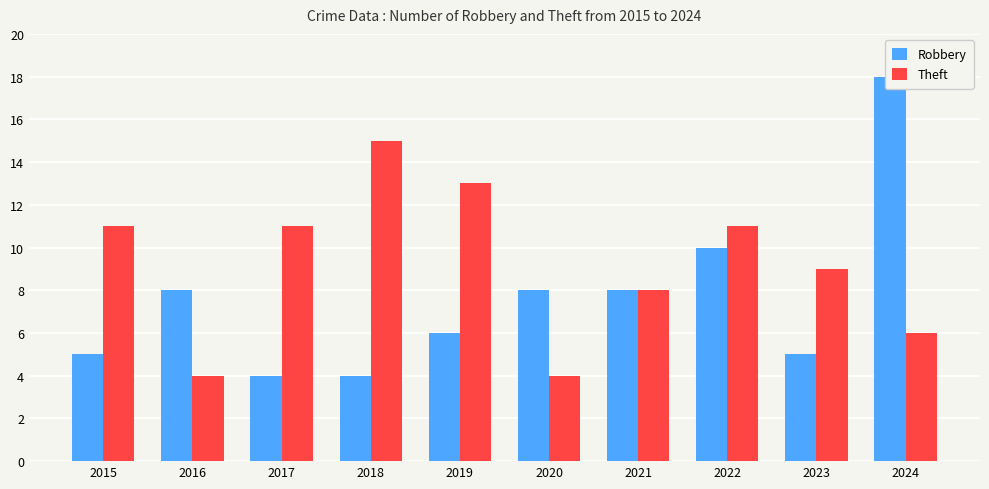

What is the average value of the Theft series?

9